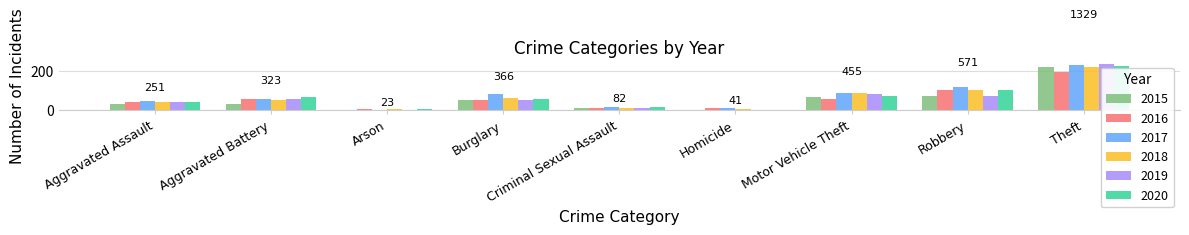

At which label is 2020 closest to 114?

Robbery